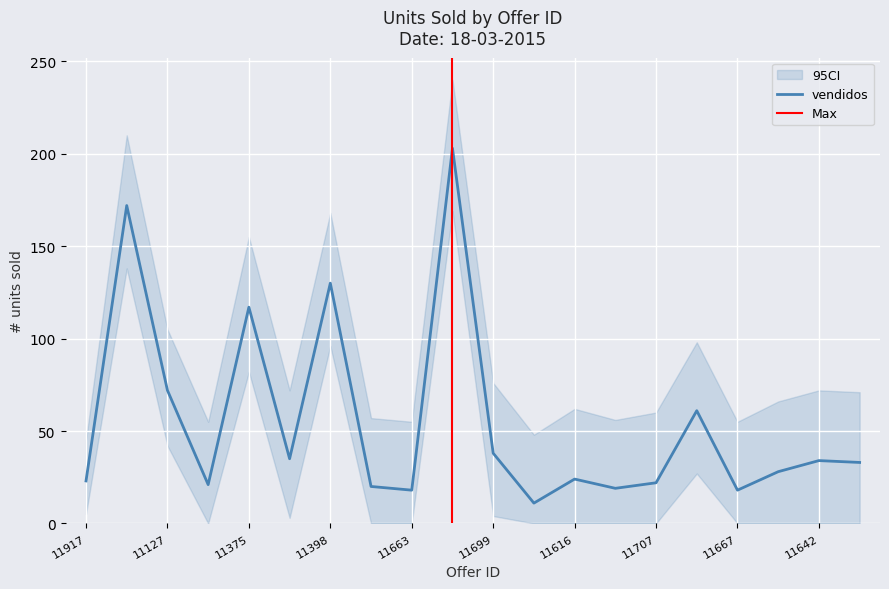

Which category has the lowest value across all series?

11711